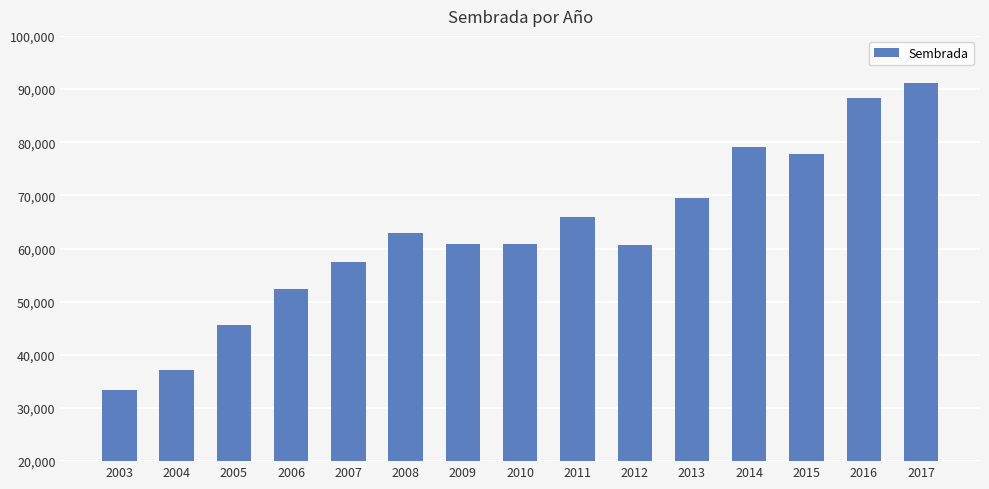

What is the difference between the values at 2010 and 2008?

2091.2